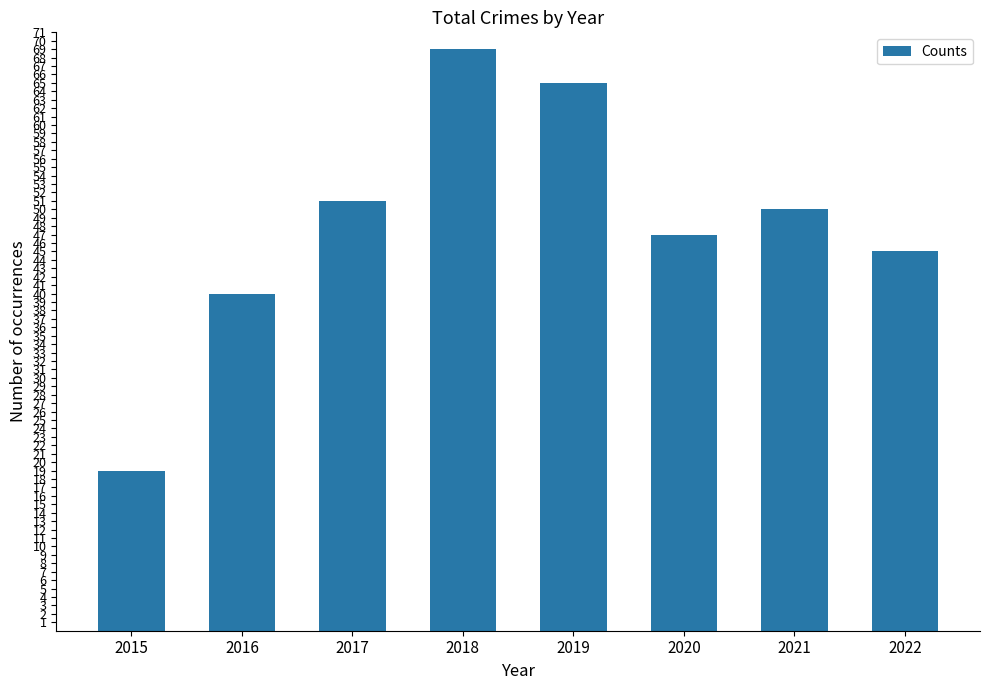

List the labels in order of value, largest first.

2018, 2019, 2017, 2021, 2020, 2022, 2016, 2015